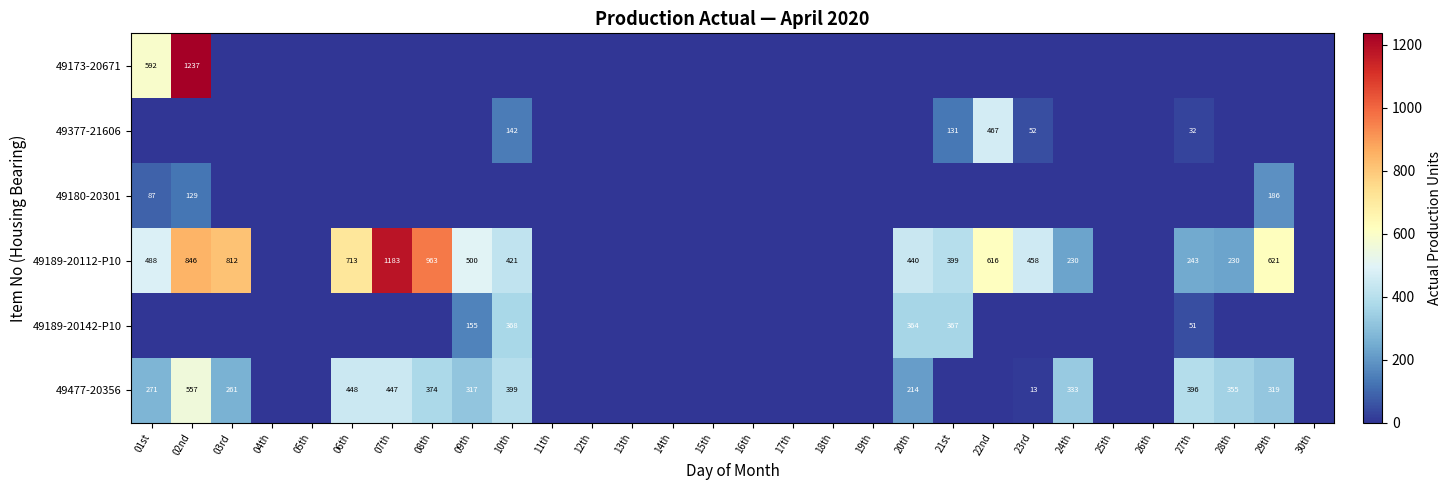

What is the difference between the maximum and minimum values in the 49477-20356 series?

557